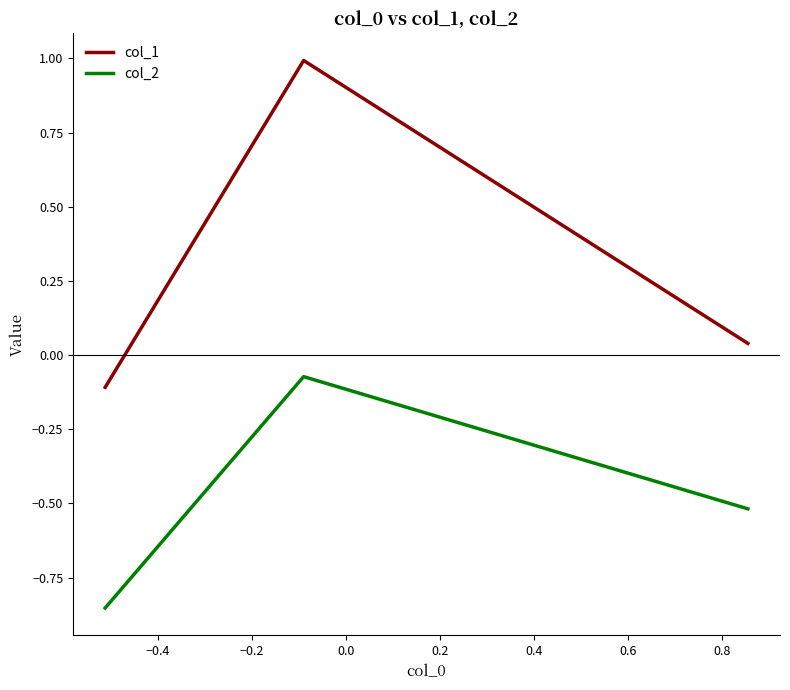

Which series has the largest total across all categories?

col_1